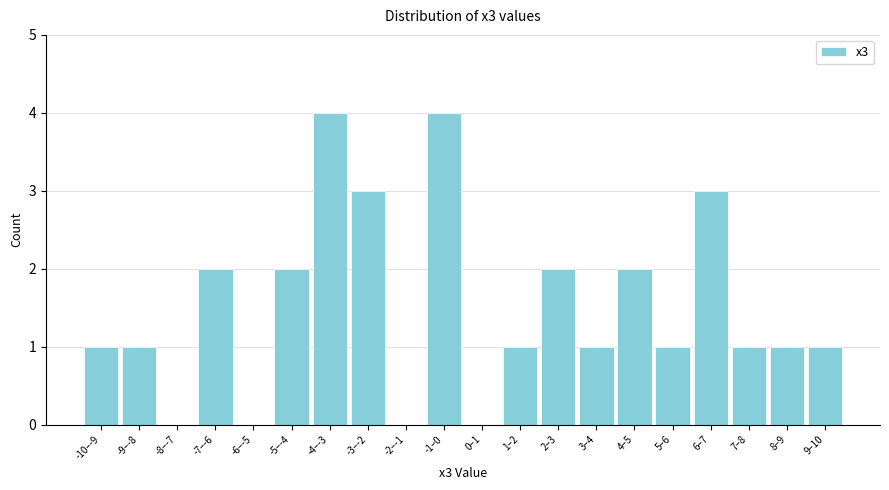

Reading left to right, list all the values displayed in this chart.

-10–-9=1	-9–-8=1	-8–-7=0	-7–-6=2	-6–-5=0	-5–-4=2	-4–-3=4	-3–-2=3	-2–-1=0	-1–0=4	0–1=0	1–2=1	2–3=2	3–4=1	4–5=2	5–6=1	6–7=3	7–8=1	8–9=1	9–10=1